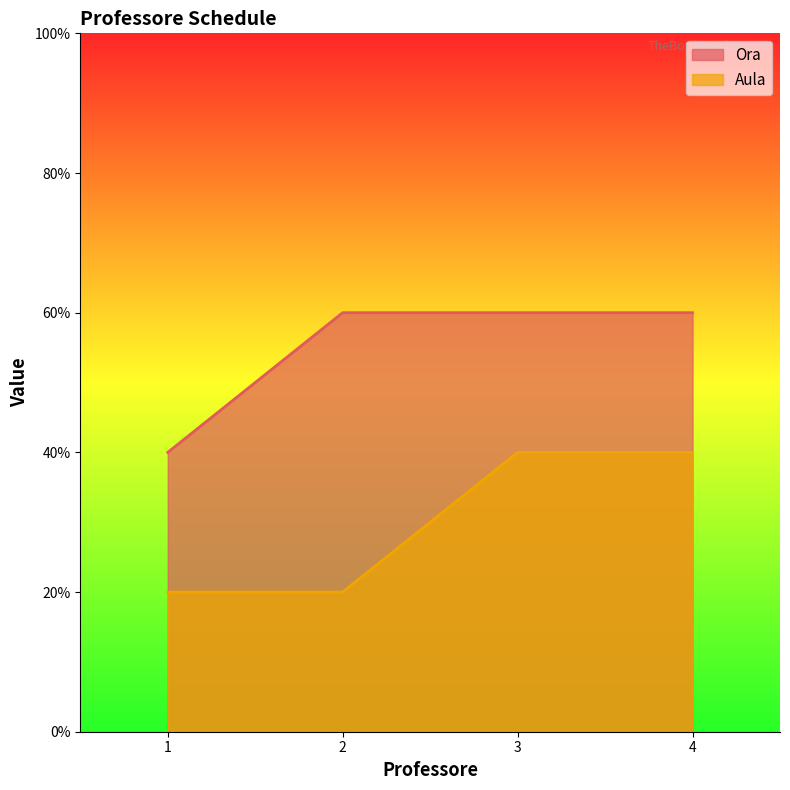

Where is Aula nearest to the value 1?

1